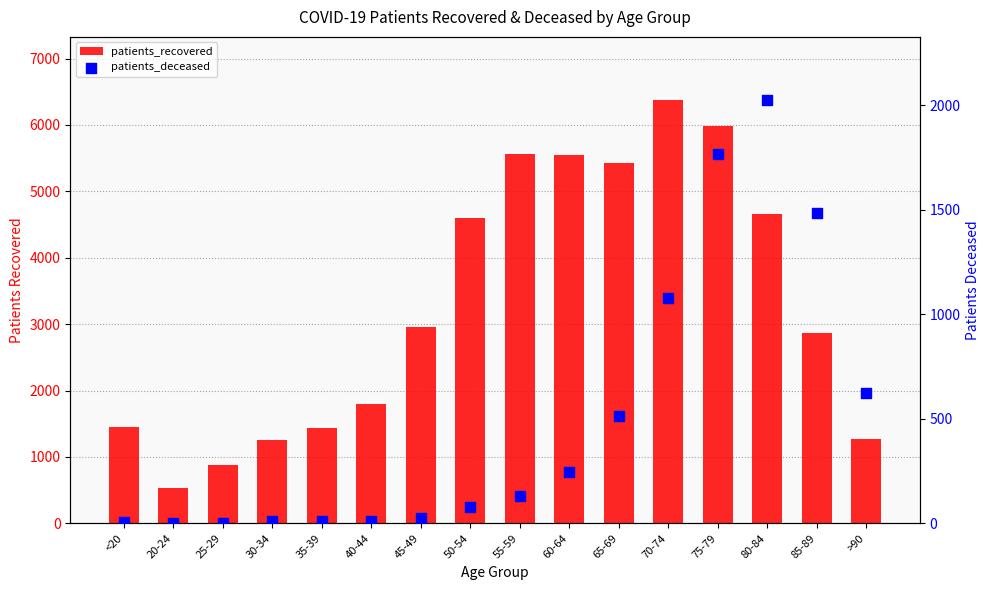

What are all the series names shown in the legend?

patients_recovered, patients_deceased